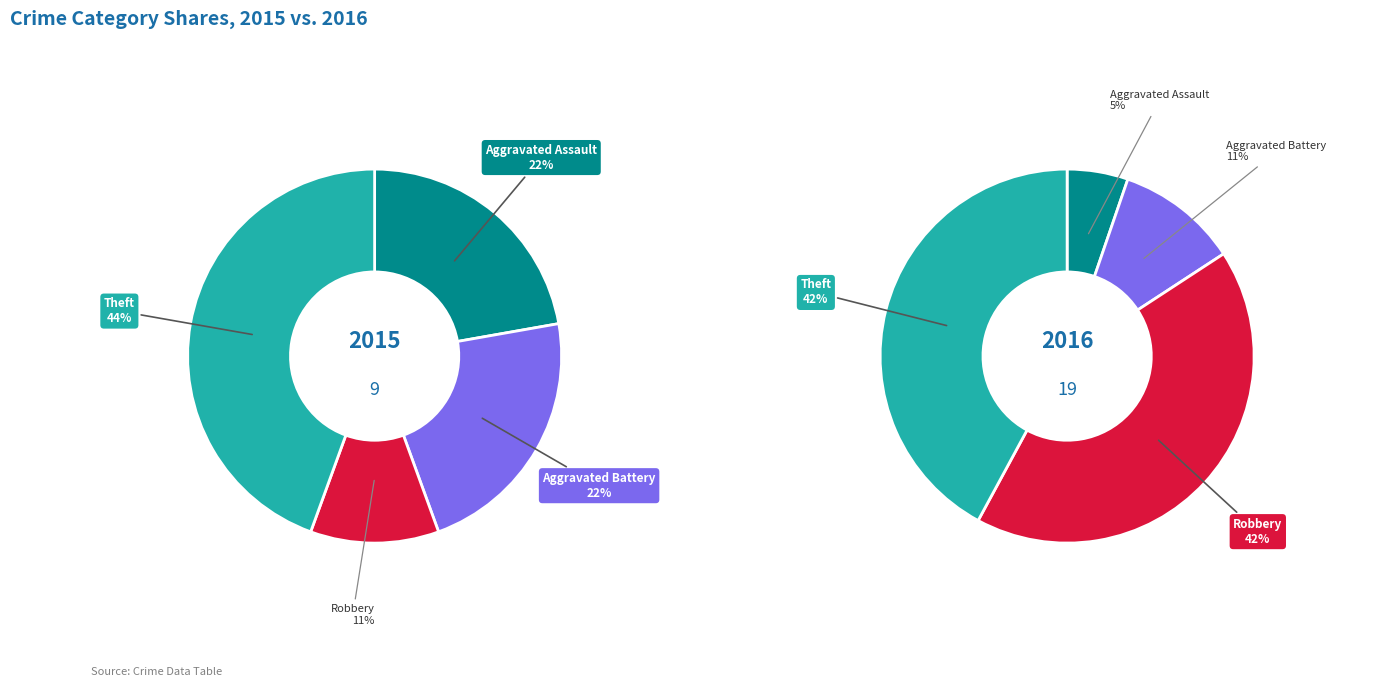

Count the number of slices in the pie.

4